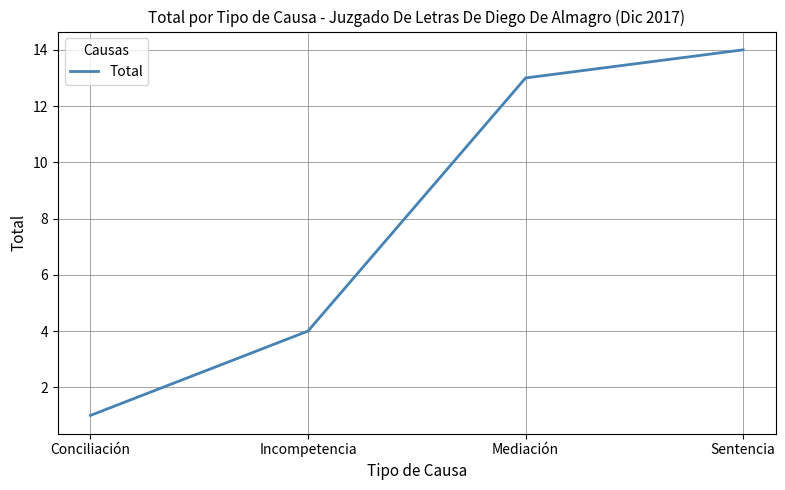

At which category does the chart reach its minimum across all series?

Conciliación